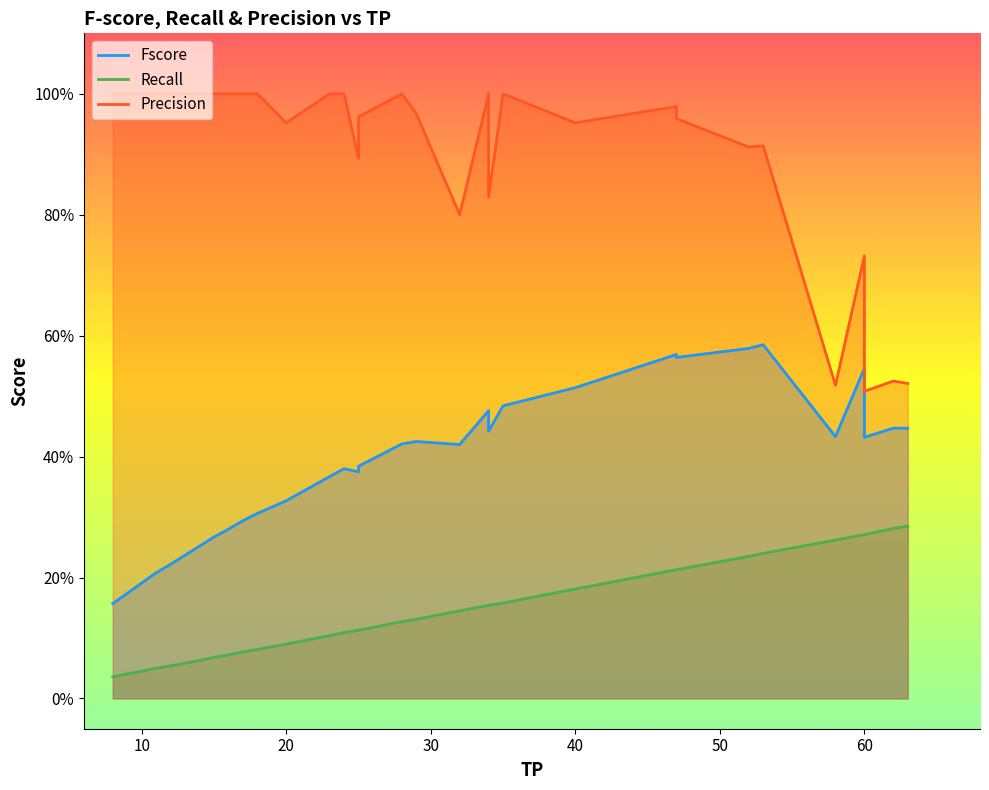

What are all the series names shown in the legend?

Fscore, recall, precision